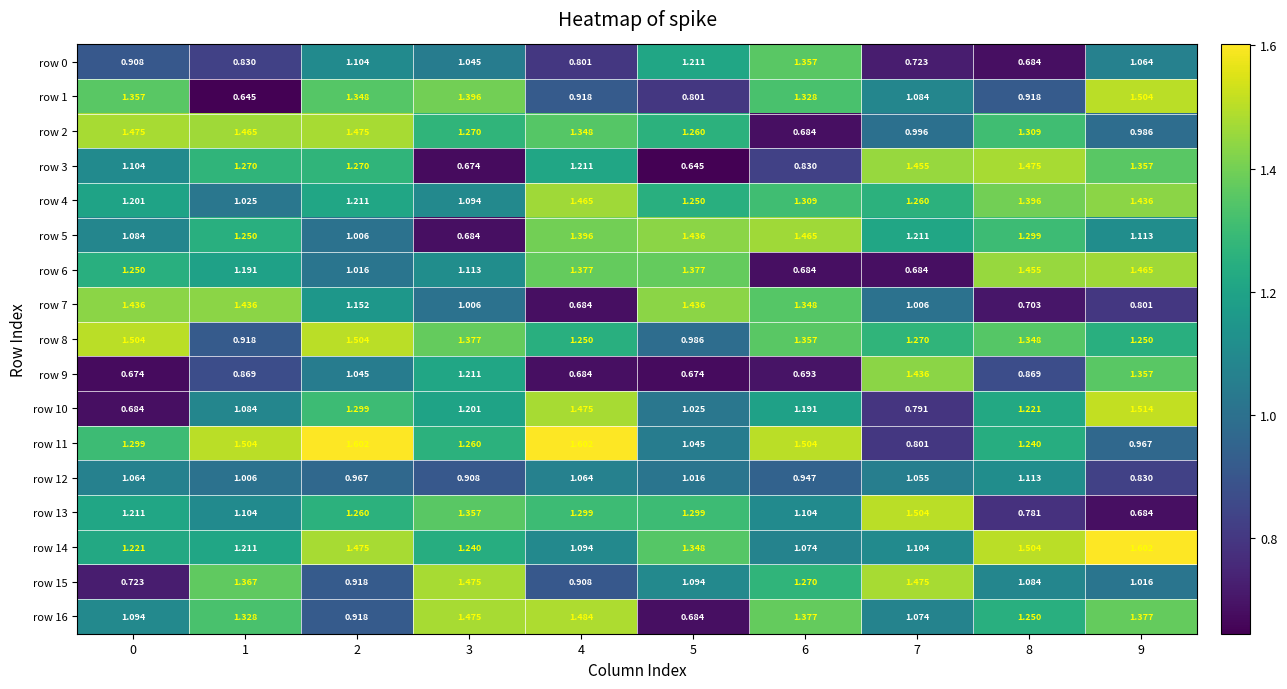

Is the value of row 16 at 2 greater than the value of row 14 at 0?

No